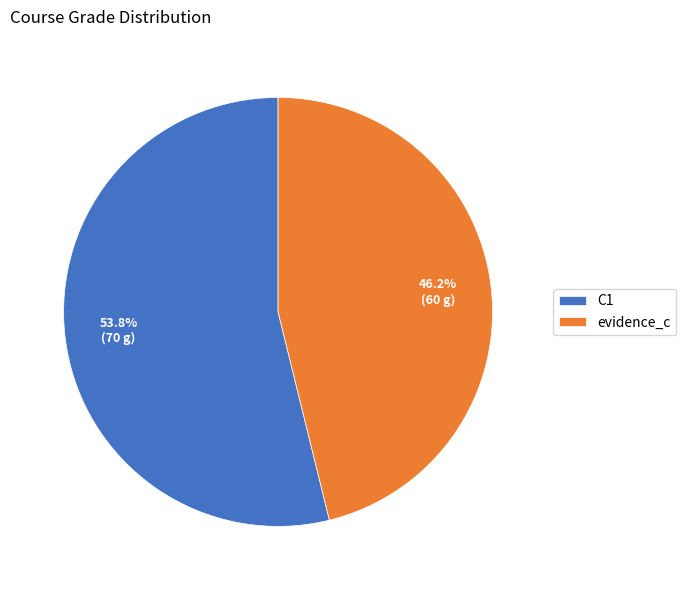

To the nearest percent, what portion does evidence_c represent?

46%